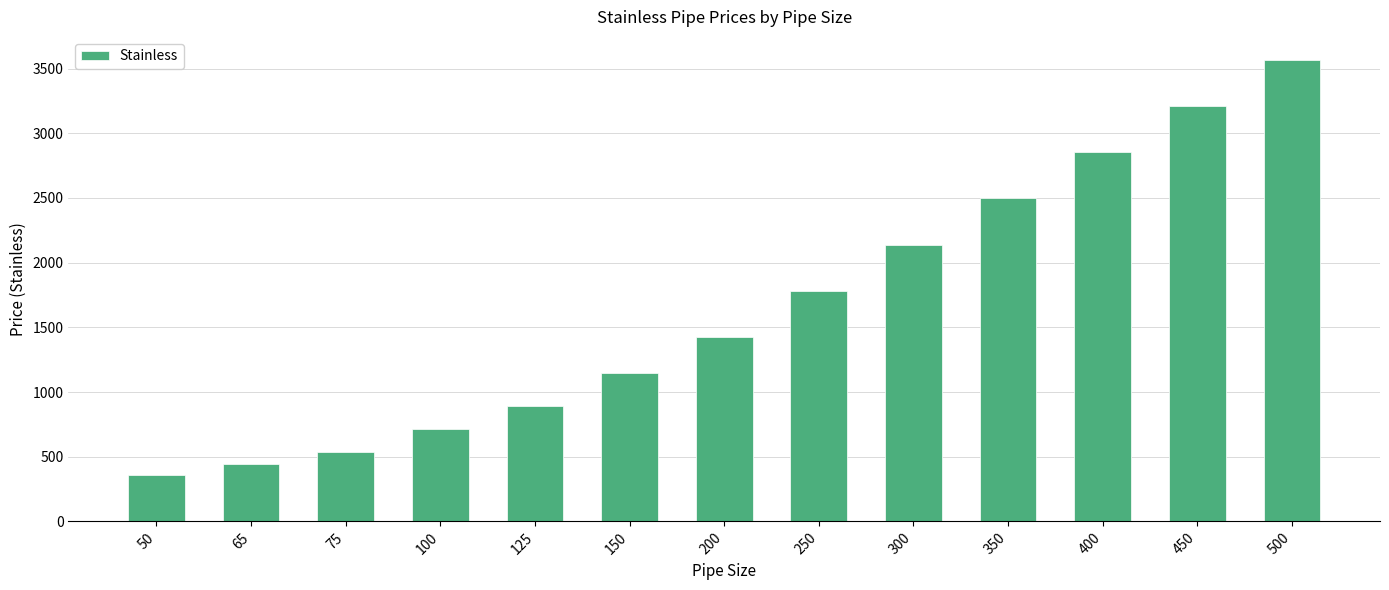

What is the difference between the maximum and minimum values?

3210.4